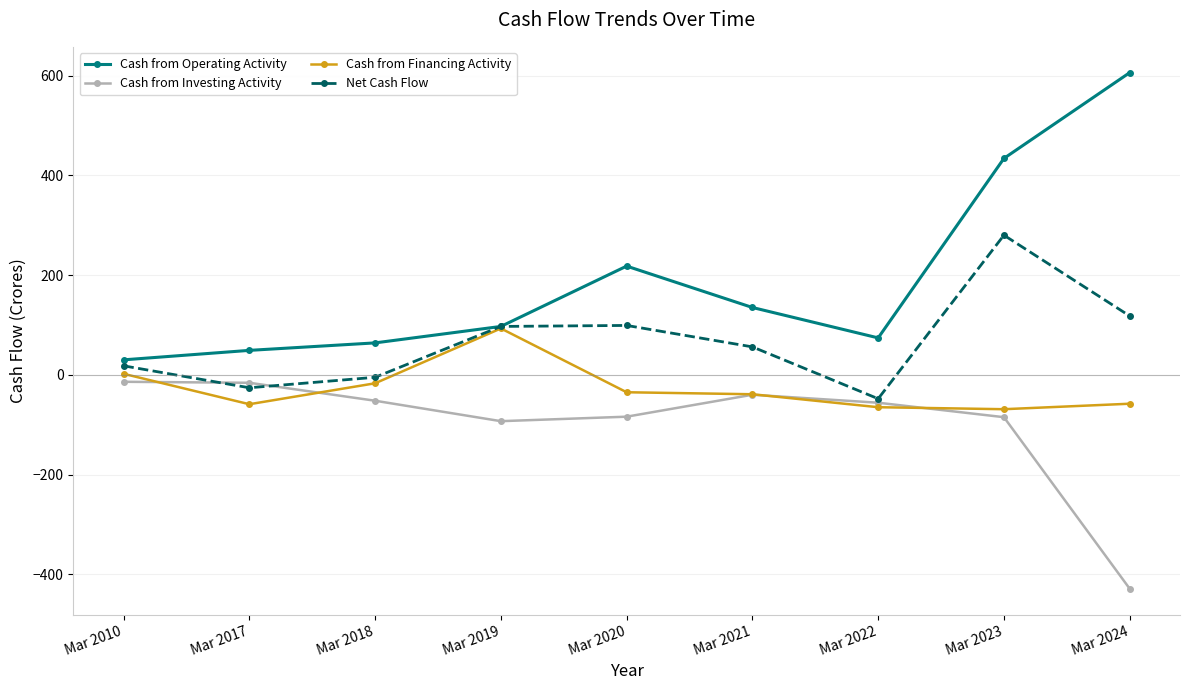

What is the minimum value shown in the chart?

-429